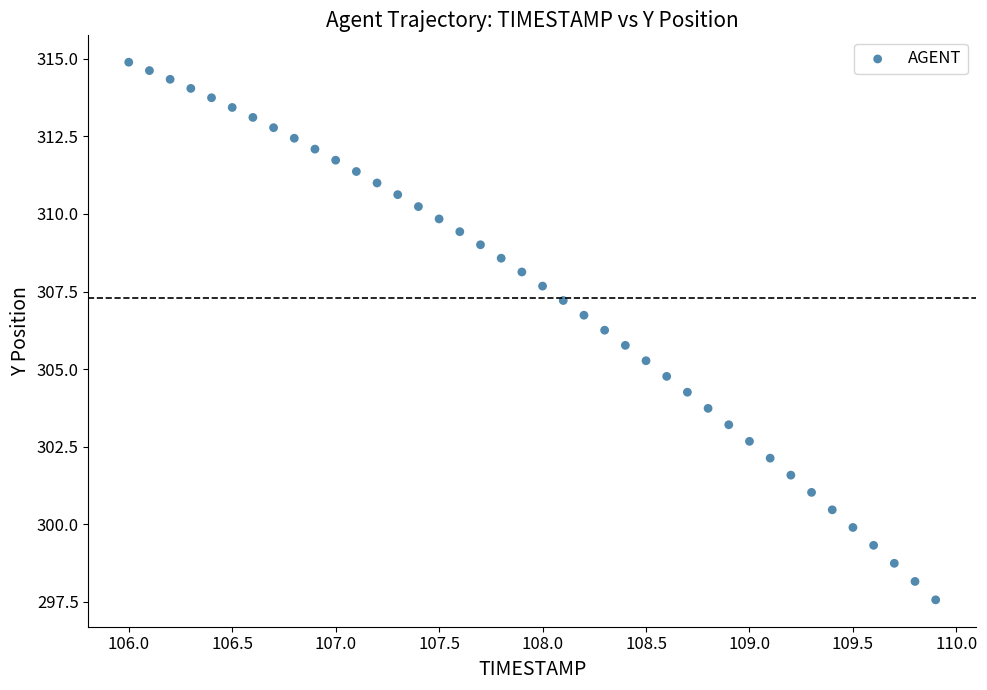

What is the range of X values (max minus min)?

3.9